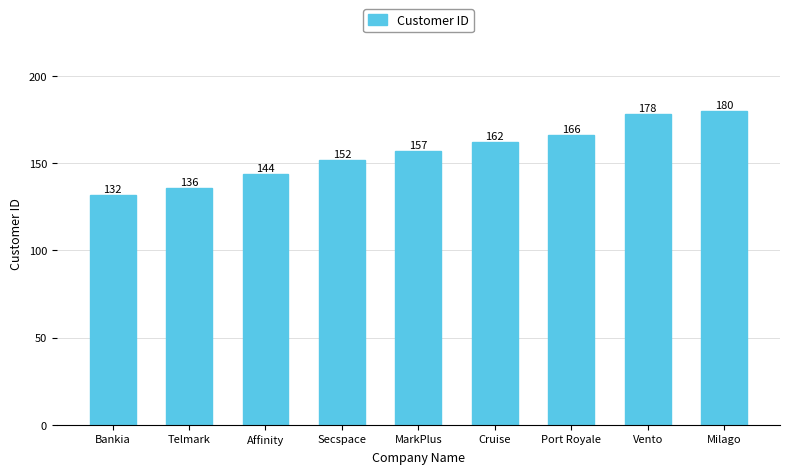

Where is the data nearest to the value 156?

MarkPlus